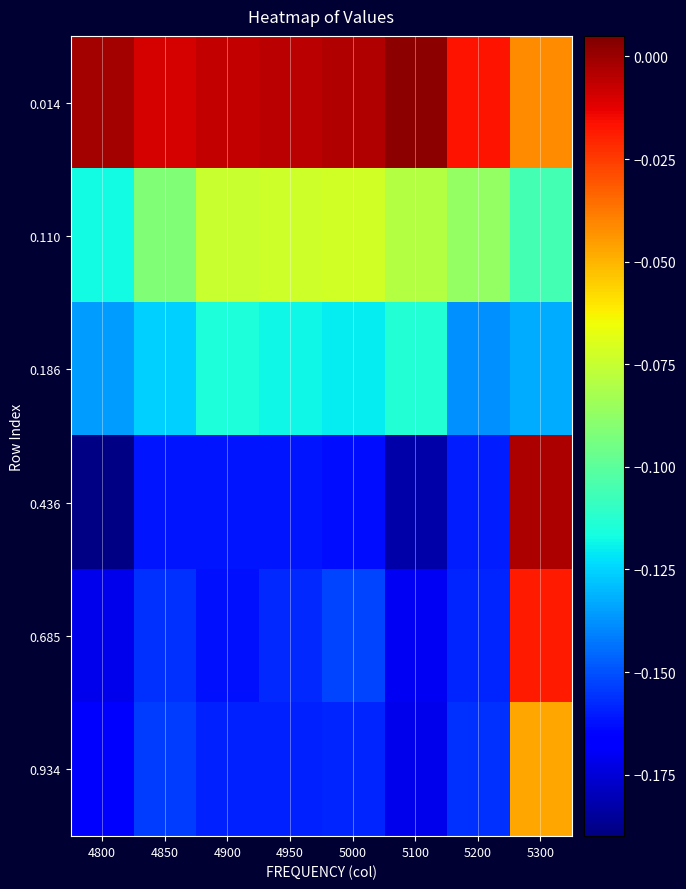

Reading left to right, extract all data points from this chart.

0.014: 4800=-0.0	4850=-0.0	4900=-0.0	4950=-0.0	5000=-0.0	5100=0.0	5200=-0.0	5300=-0.0
0.110: 4800=-0.1	4850=-0.1	4900=-0.1	4950=-0.1	5000=-0.1	5100=-0.1	5200=-0.1	5300=-0.1
0.186: 4800=-0.1	4850=-0.1	4900=-0.1	4950=-0.1	5000=-0.1	5100=-0.1	5200=-0.1	5300=-0.1
0.436: 4800=-0.2	4850=-0.2	4900=-0.2	4950=-0.2	5000=-0.2	5100=-0.2	5200=-0.2	5300=-0.0
0.685: 4800=-0.2	4850=-0.2	4900=-0.2	4950=-0.2	5000=-0.2	5100=-0.2	5200=-0.2	5300=-0.0
0.934: 4800=-0.2	4850=-0.2	4900=-0.2	4950=-0.2	5000=-0.2	5100=-0.2	5200=-0.2	5300=-0.0